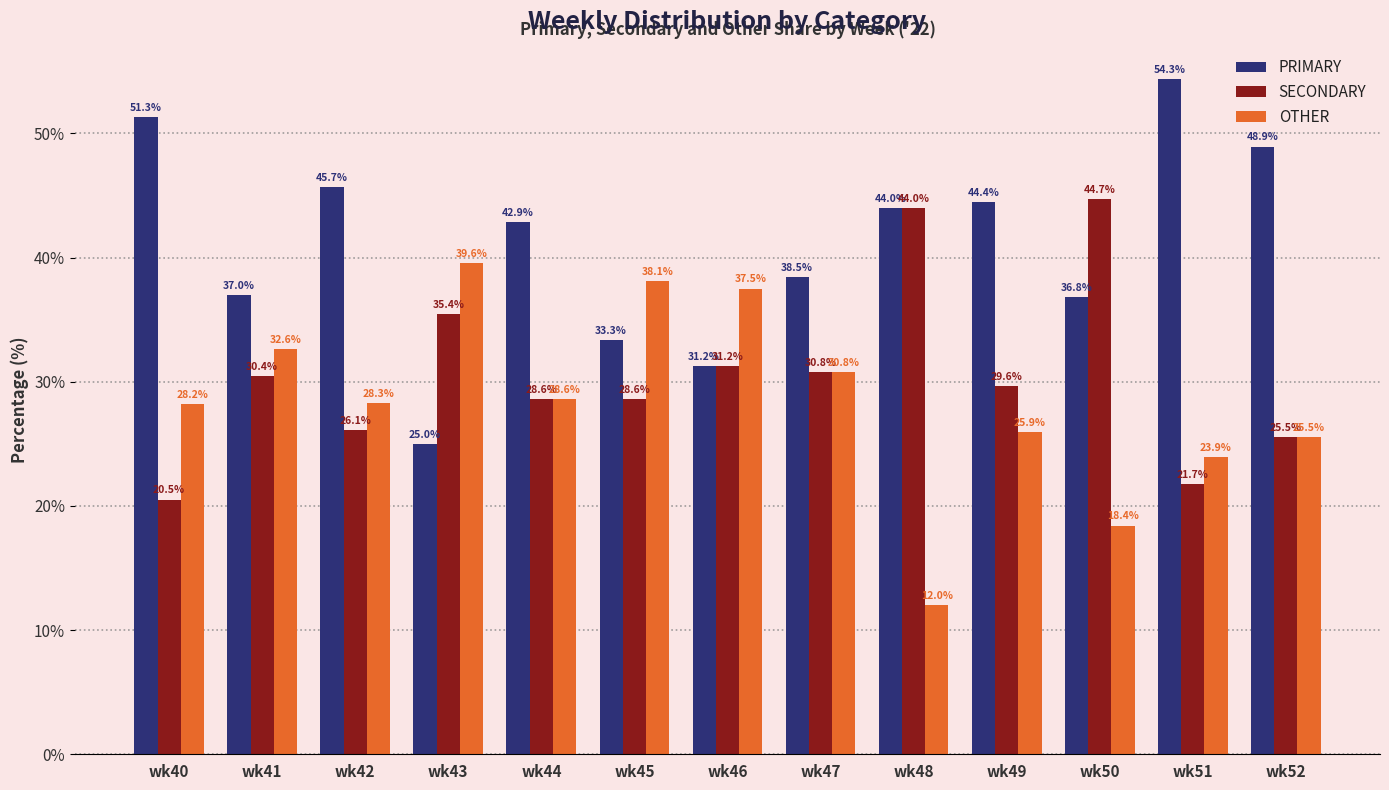

What is the maximum value shown in the chart?

54.3